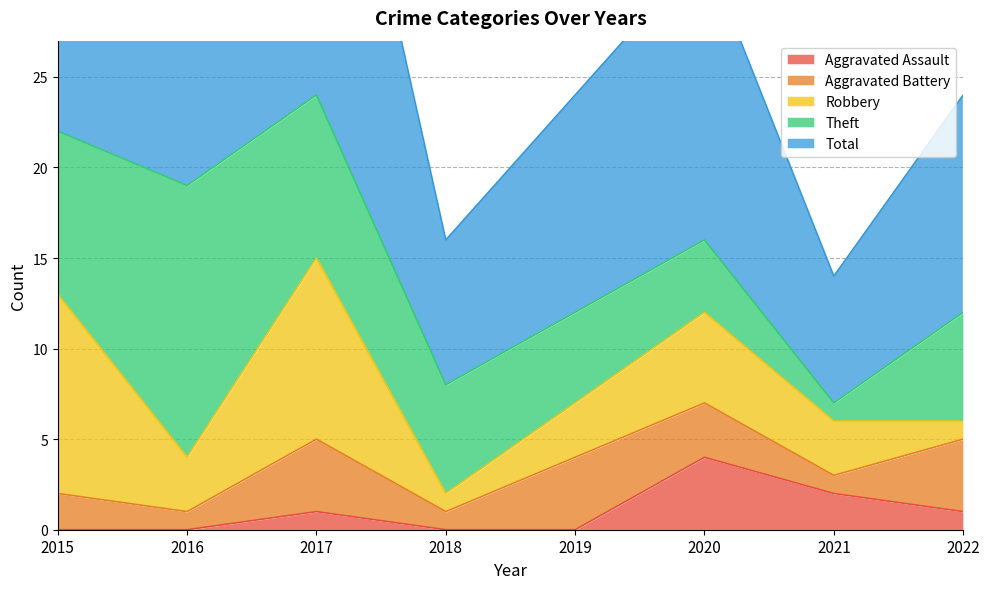

Is it true that Aggravated Assault equals 3 at 2016?

False